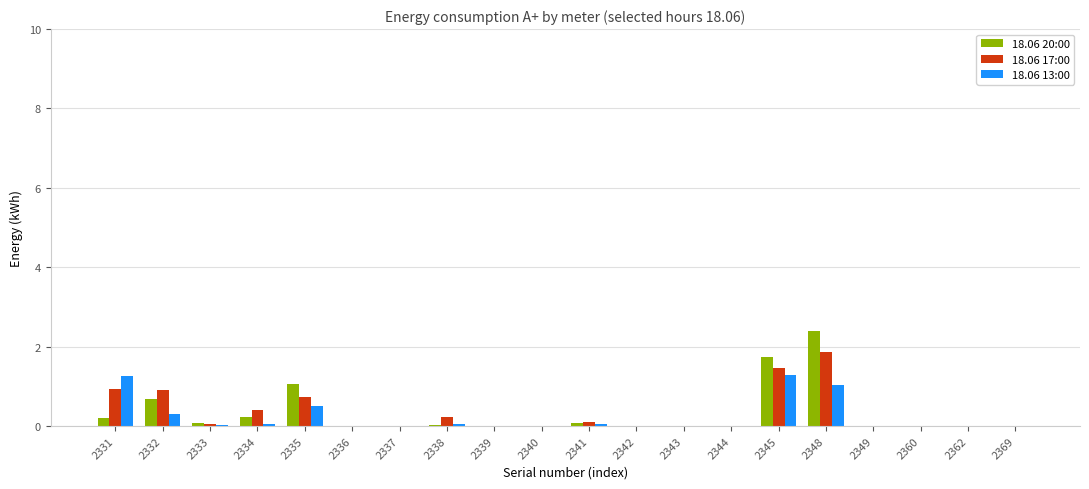

What is the maximum value shown in the chart?

2.4